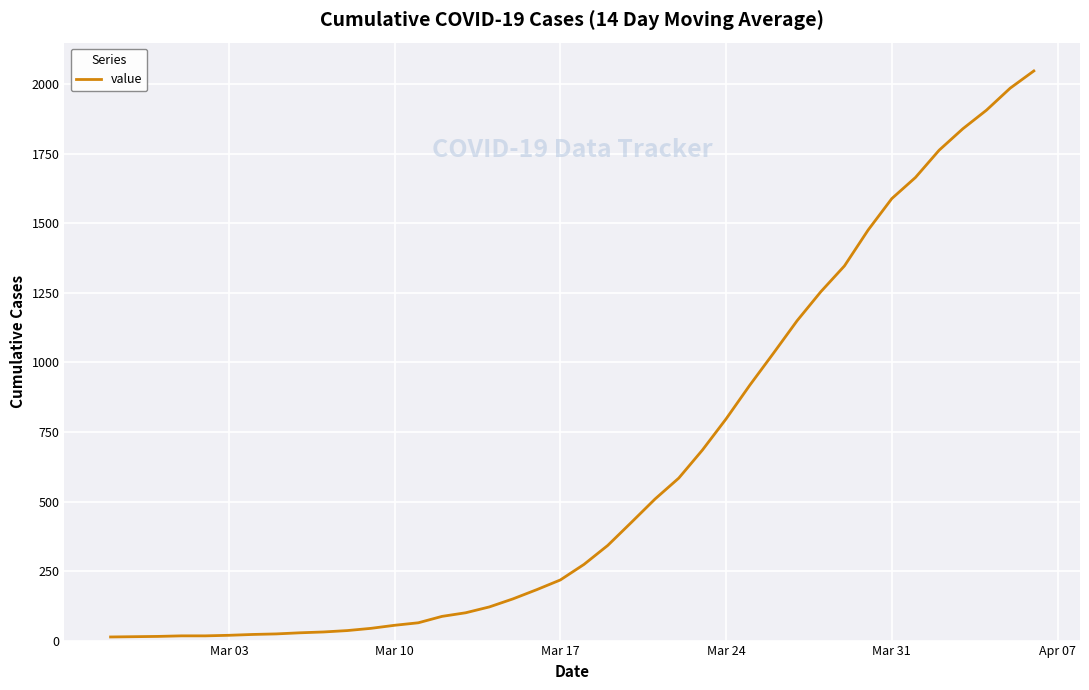

What is the difference between the second highest and minimum values?

1973